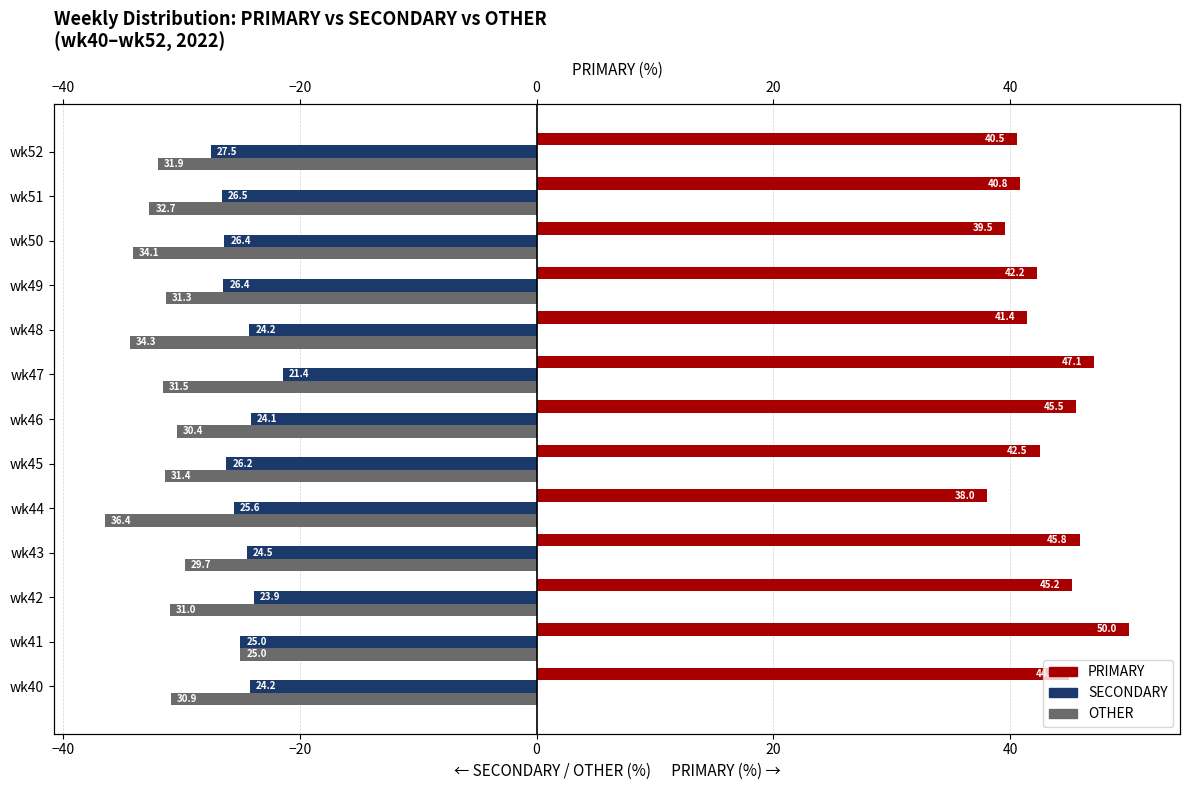

The value of SECONDARY at wk46 is -33.7. True or false?

False